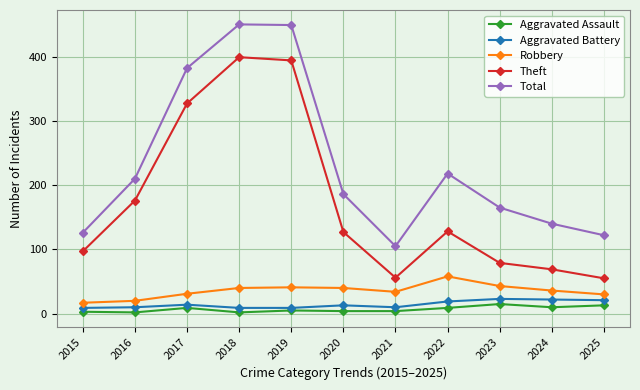

What are all the series names shown in the legend?

Aggravated Assault, Aggravated Battery, Robbery, Theft, Total